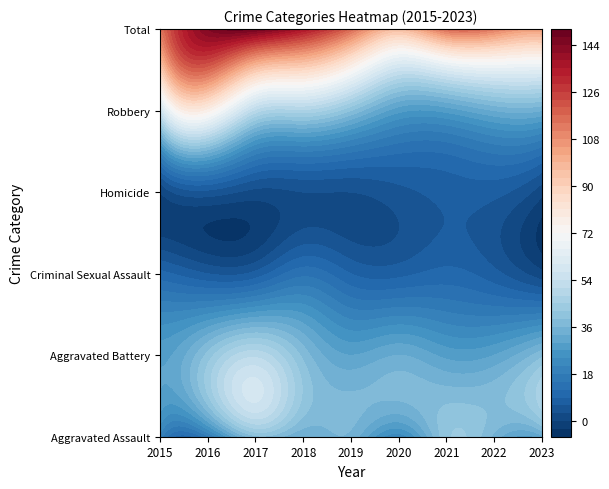

Rank the series by their maximum value, from lowest to highest.

Homicide, Criminal Sexual Assault, Aggravated Assault, Aggravated Battery, Robbery, Total